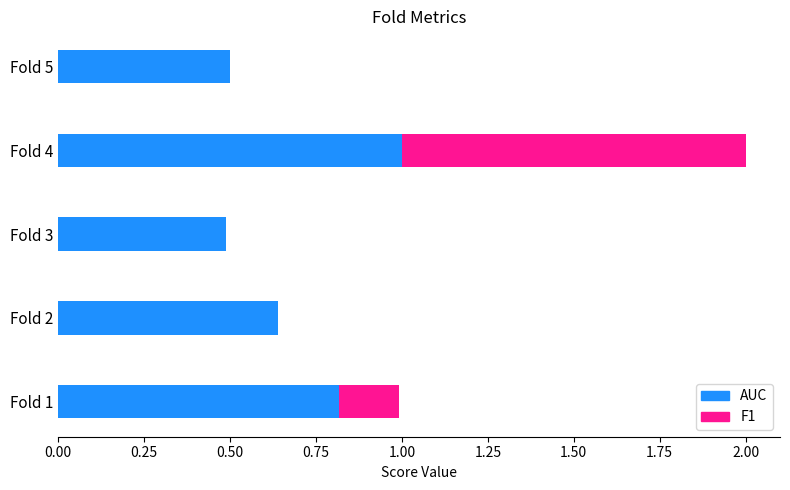

At which category is the sum across all series the highest?

Fold 4